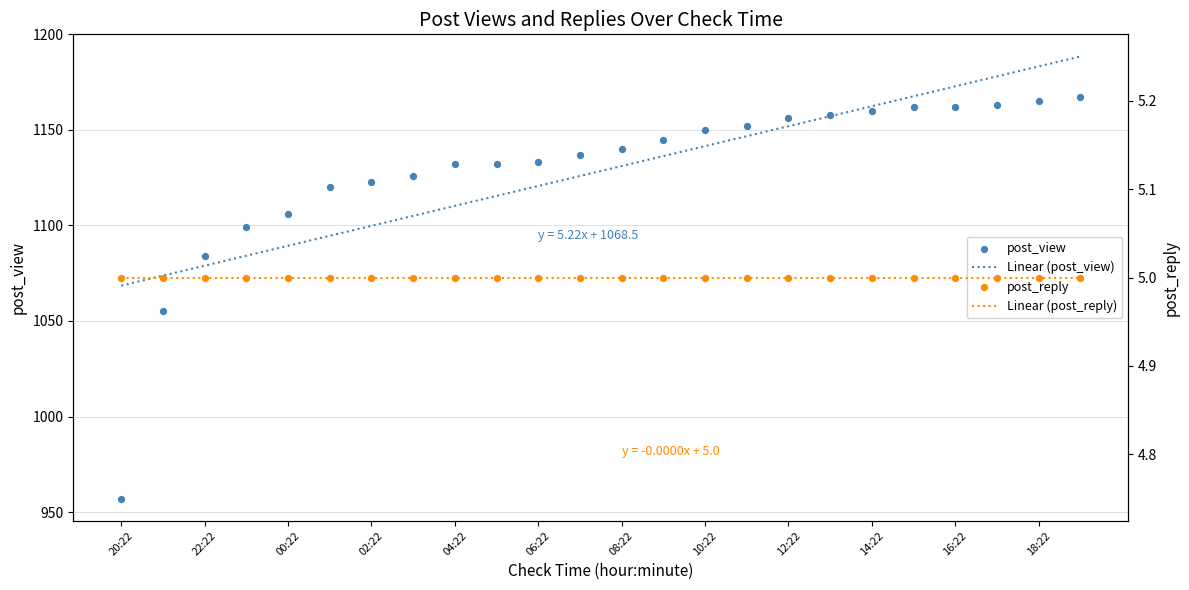

At how many categories does at least one series exceed 737?

24